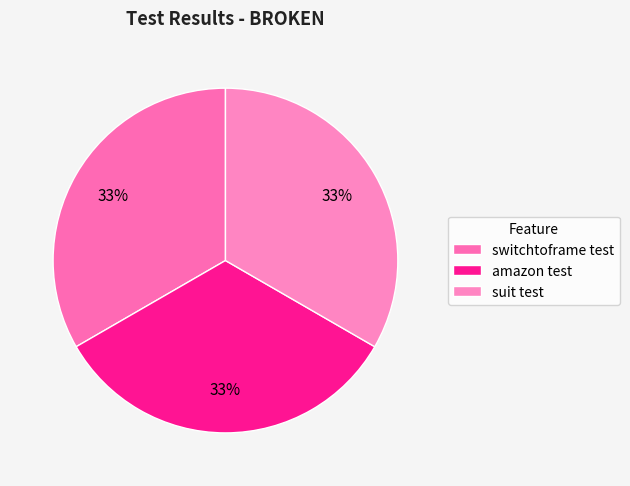

Is there any slice that represents more than half of the pie?

No